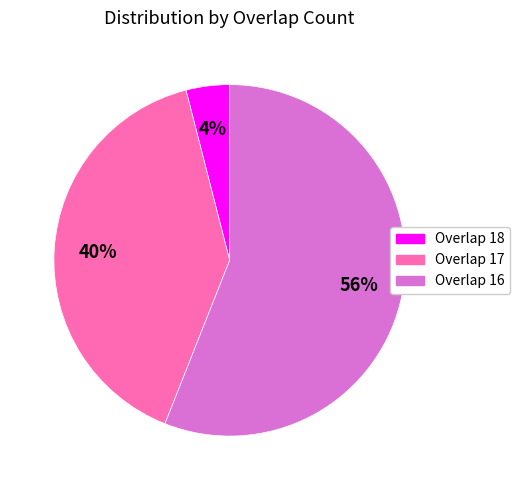

How many segments does this pie chart have?

3